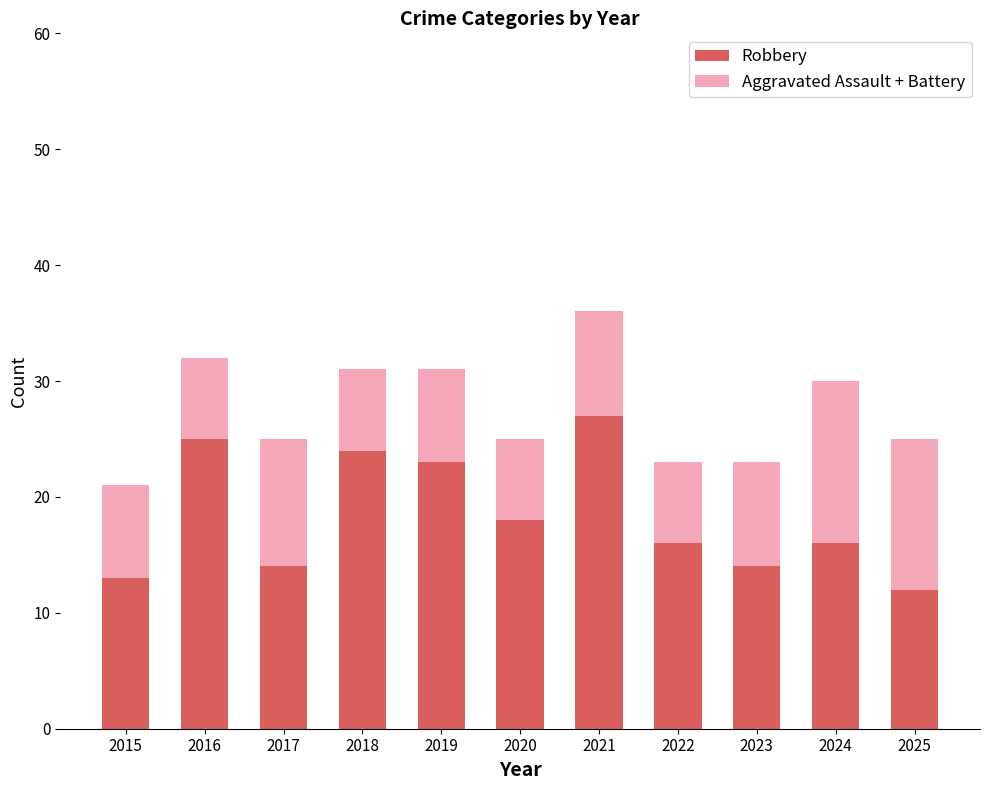

What is the lowest value of the Robbery series?

12